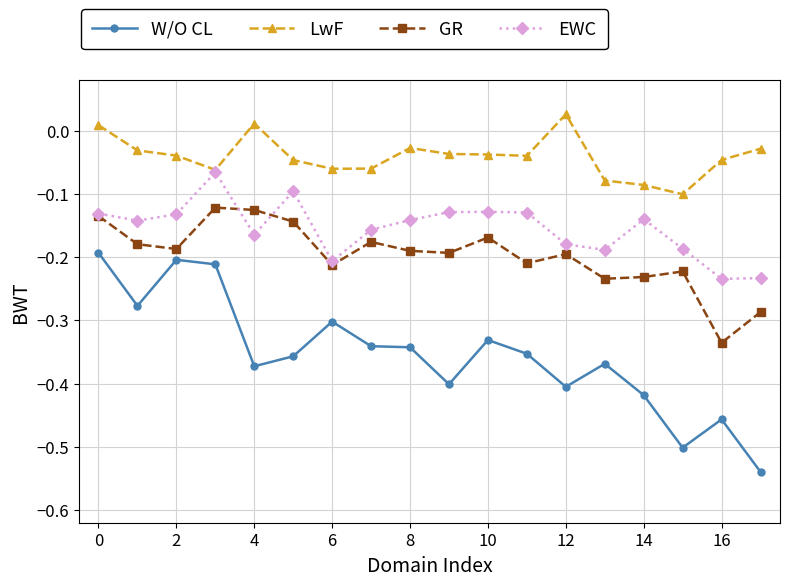

List the series in order of their peak value, lowest first.

W/O CL, GR, EWC, LwF